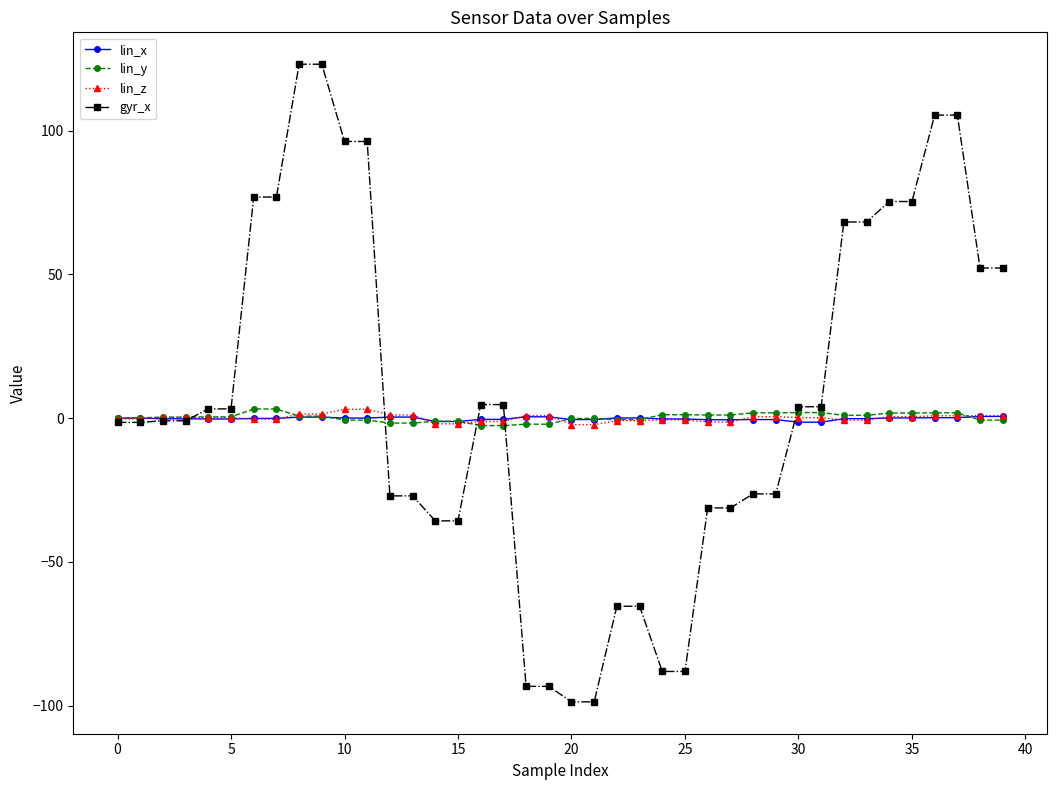

Which series has the widest spread of values?

gyr_x